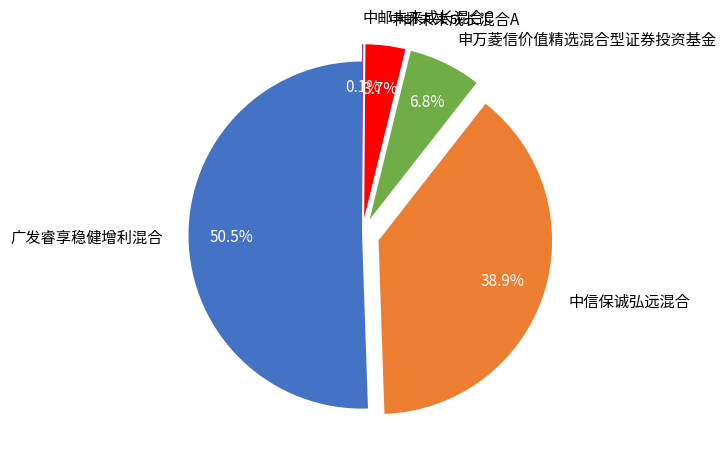

Approximately how many times larger is the value at 中邮未来成长混合A compared to 申万菱信价值精选混合型证券投资基金?

0.5